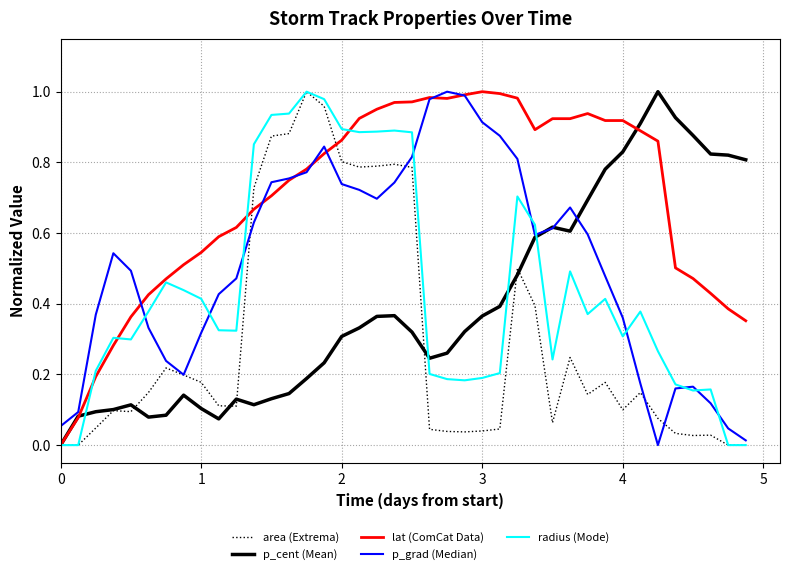

Which series has the largest total across all categories?

lat (ComCat Data)